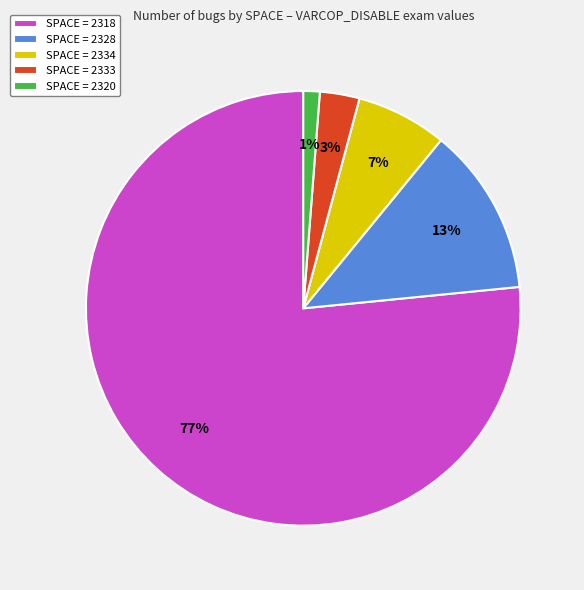

Is the sum of SPACE = 2333 and SPACE = 2328 greater than half?

No